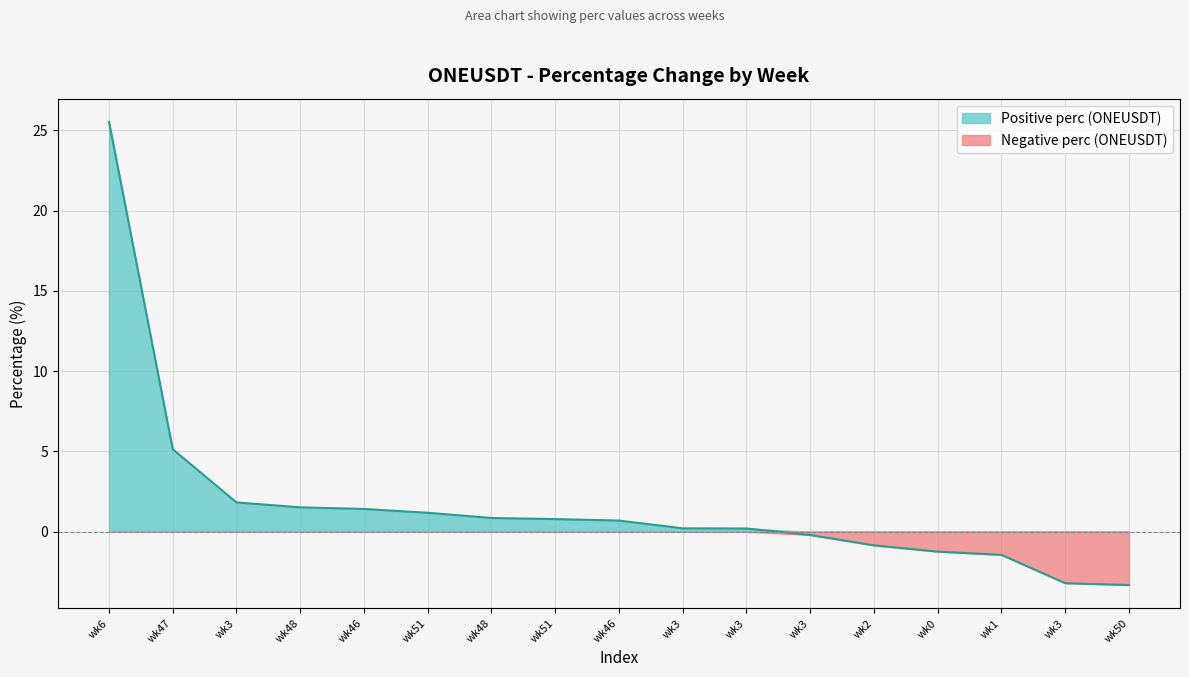

List the labels in order of value, smallest first.

wk50, wk3, wk1, wk0, wk2, wk3, wk3, wk3, wk46, wk51, wk48, wk51, wk46, wk48, wk3, wk47, wk6